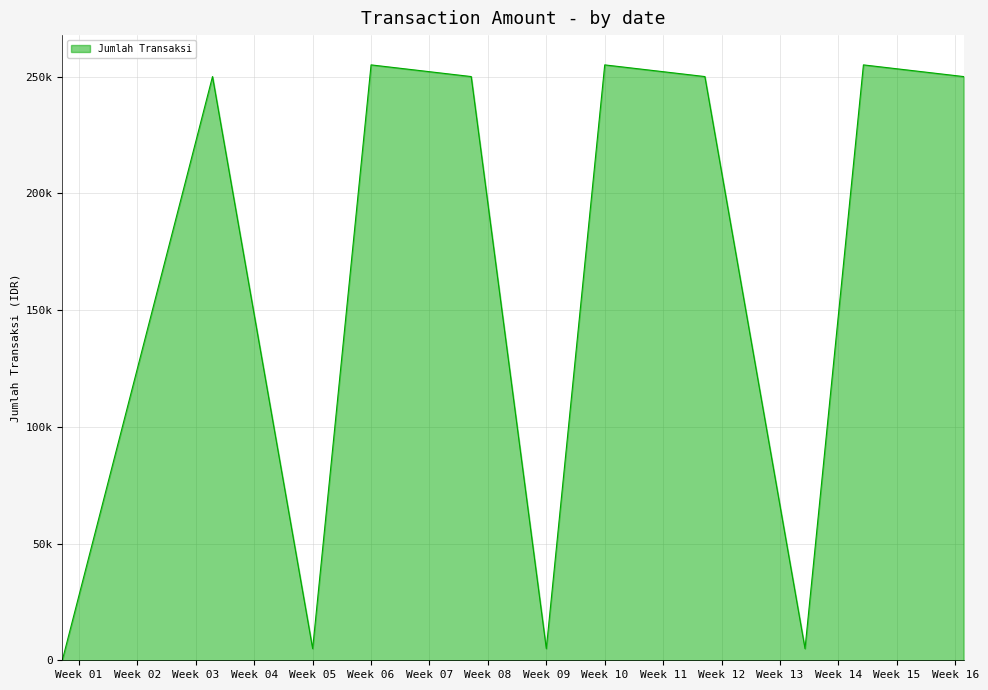

What is the difference between the maximum and minimum values?

255000